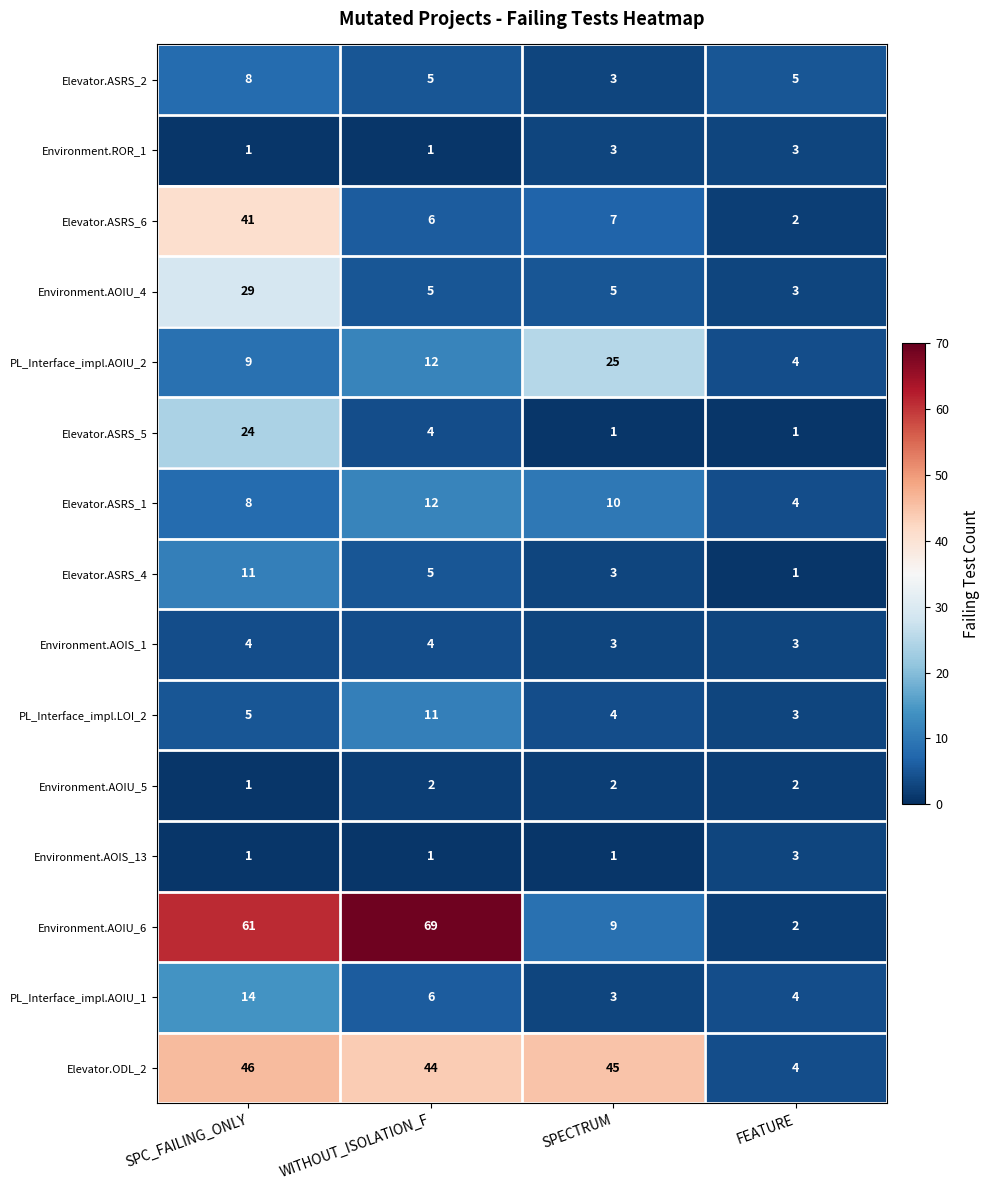

The Environment.AOIU_6 series shows 61 at SPC_FAILING_ONLY. True or false?

True